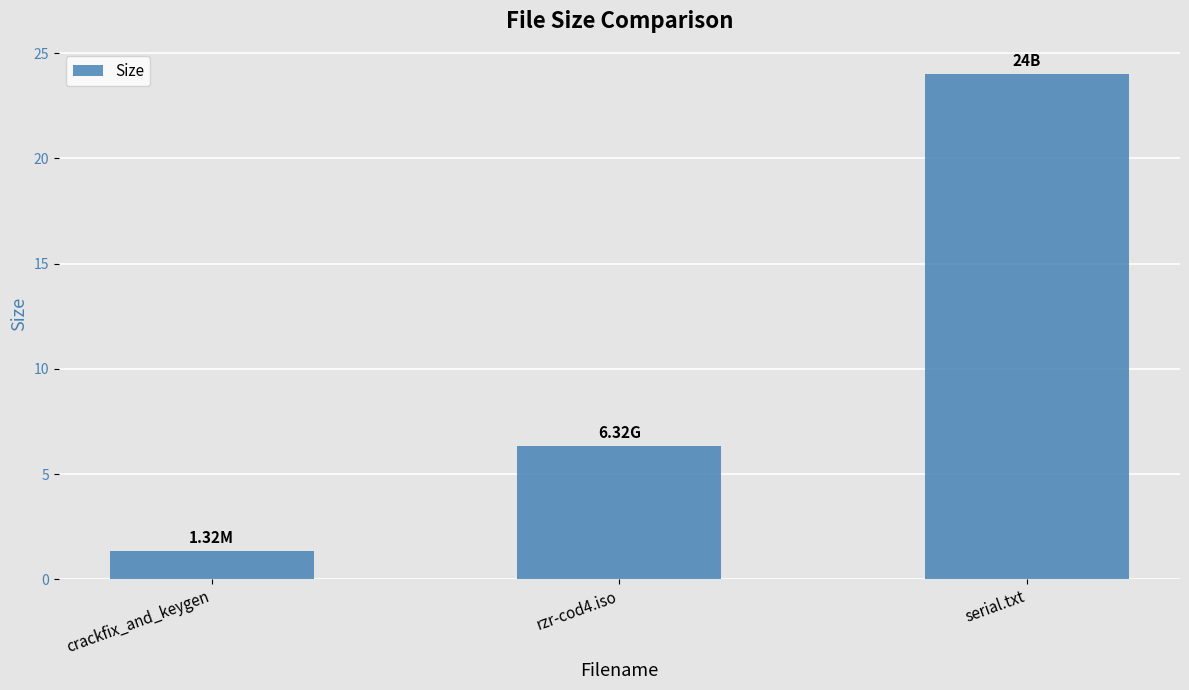

Reading left to right, transcribe all the data shown in this chart.

crackfix_and_keygen=1.3	rzr-cod4.iso=6.3	serial.txt=24.0